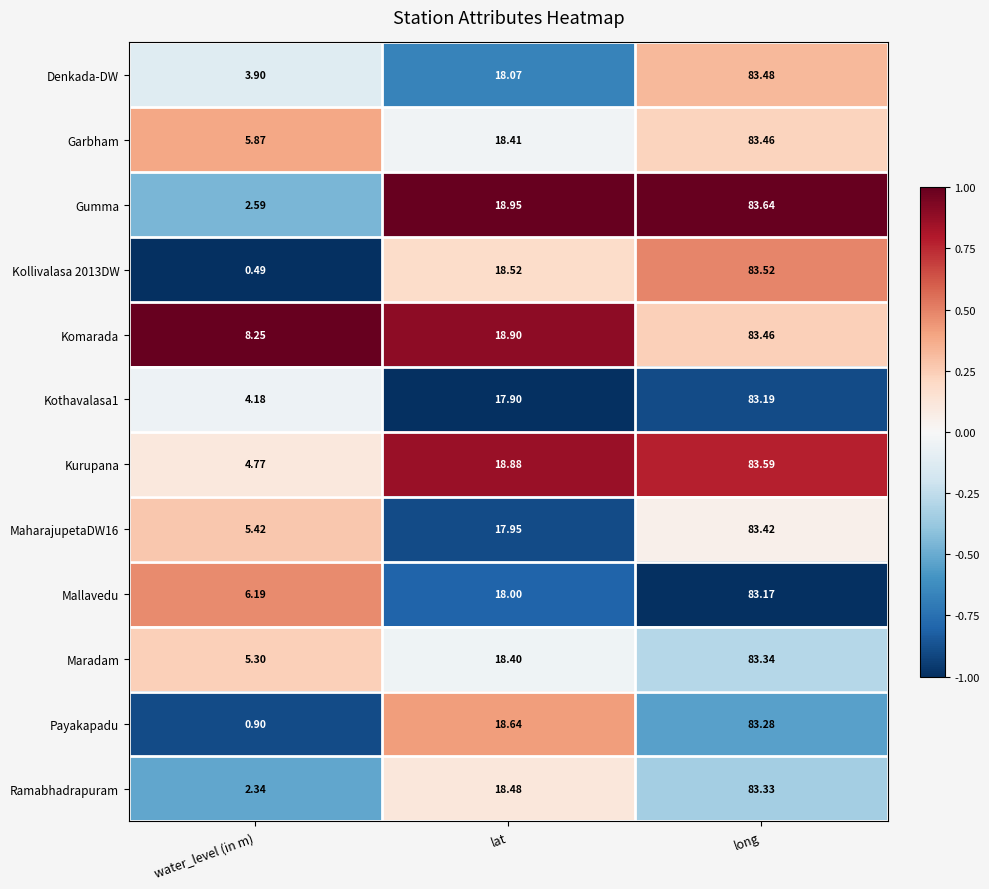

At which label is Kurupana closest to 44?

lat